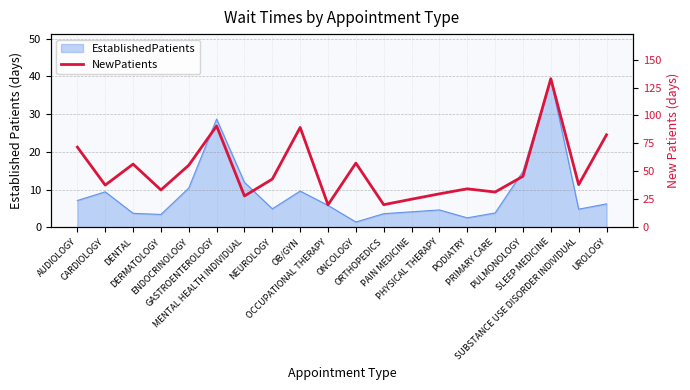

How many lines are shown in the chart?

1